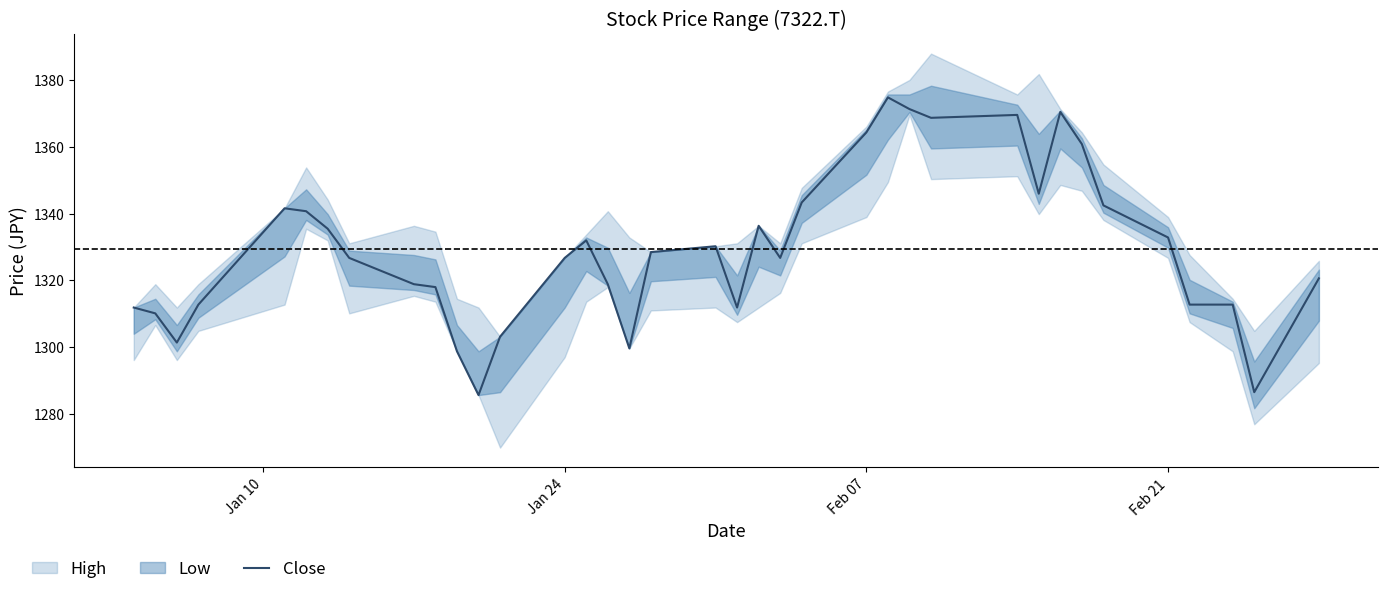

Is it true that Close equals 1326.7 at Jan 24?

True